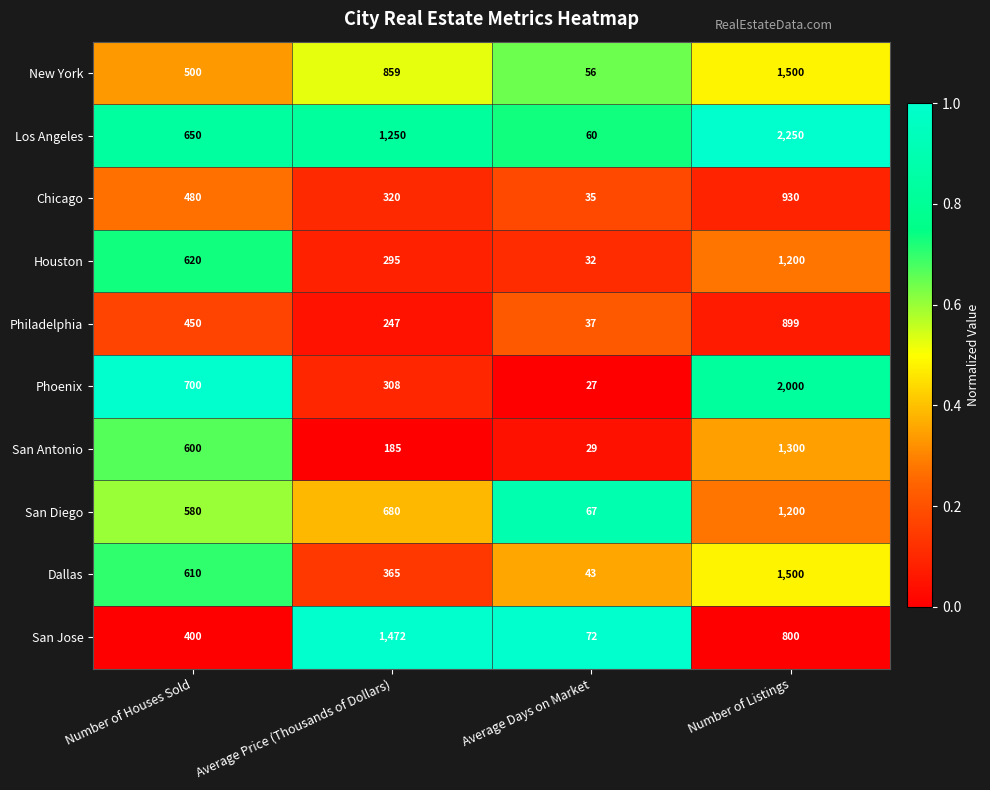

What is the spread (max minus min) of values at Average Price (Thousands of Dollars)?

1287